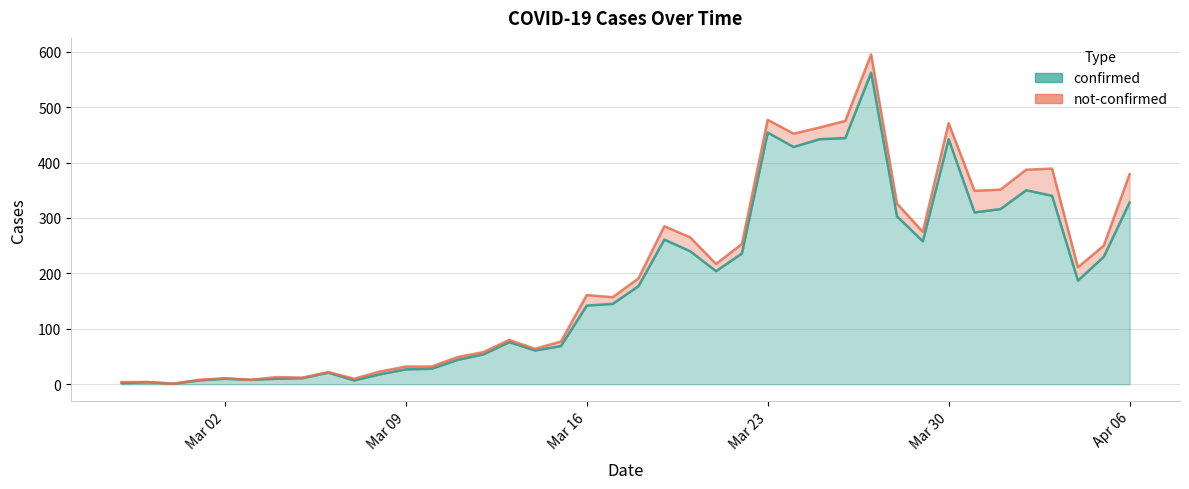

What is the maximum value shown in the chart?

562